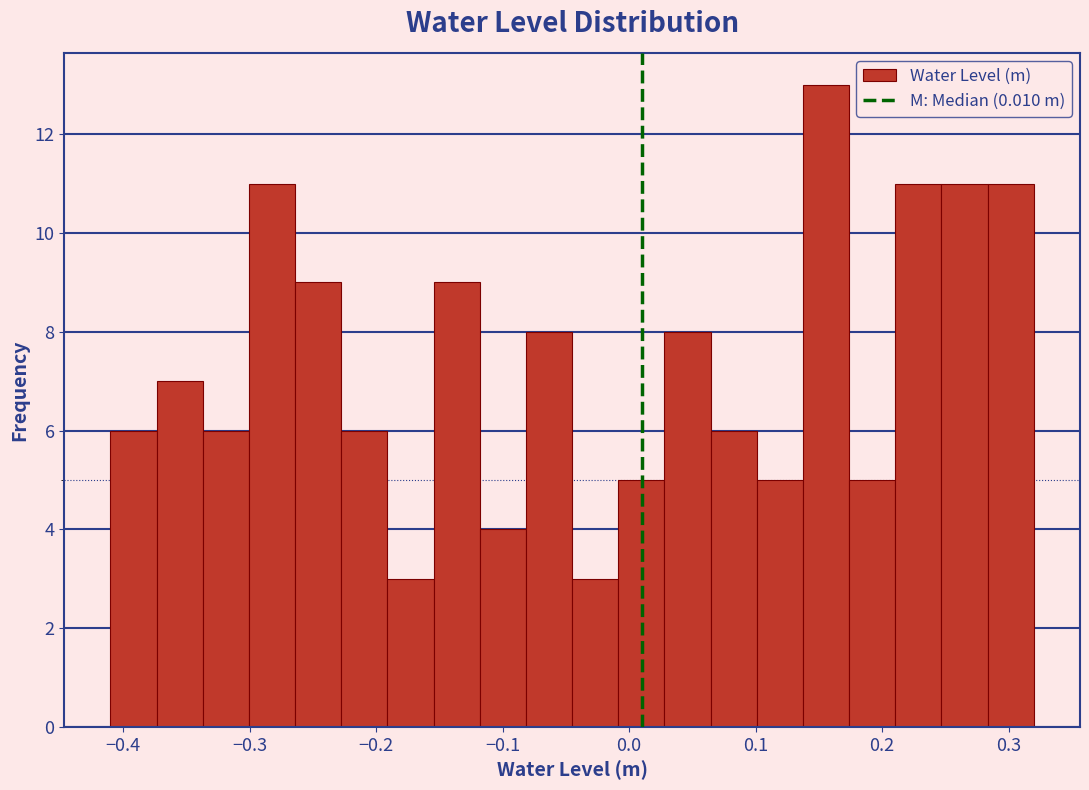

Around what value on the x-axis is the tallest bar? Give the approximate position of its centre, as read against the axis.

0.16